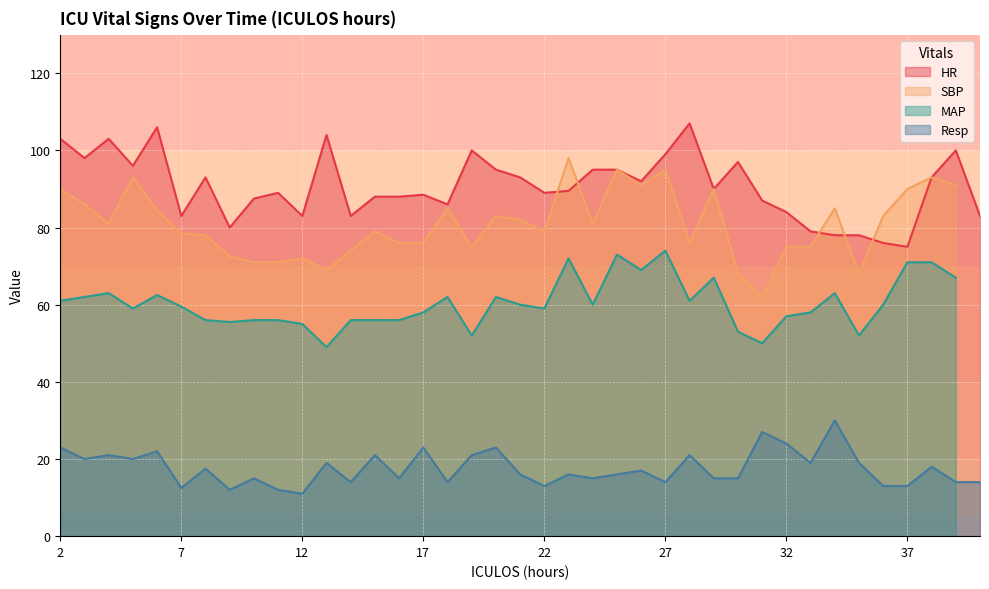

What is the value of the HR point at the 22nd from the left?

89.5